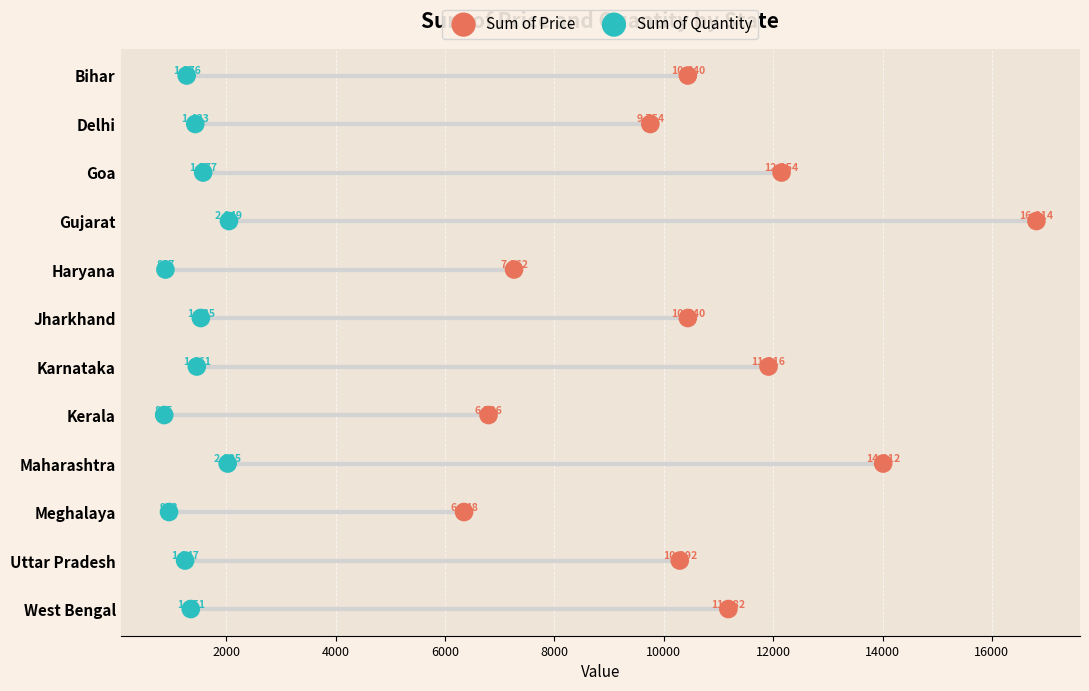

What are all the series names shown in the legend?

Sum of Price, Sum of Quantity